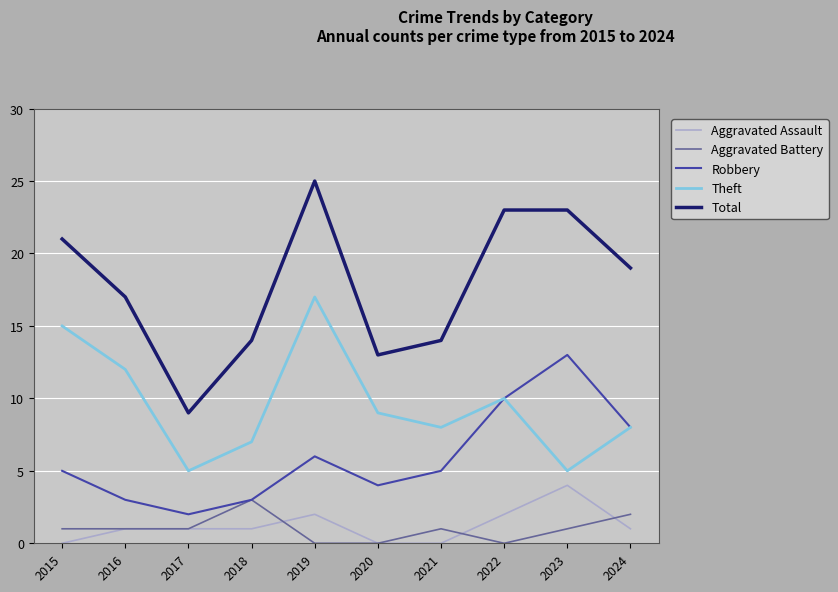

What is the sum of all Robbery values?

59